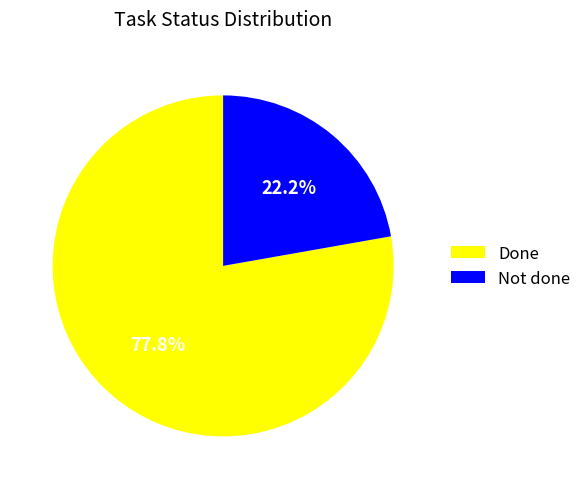

Between Done and Not done, which is larger?

Done